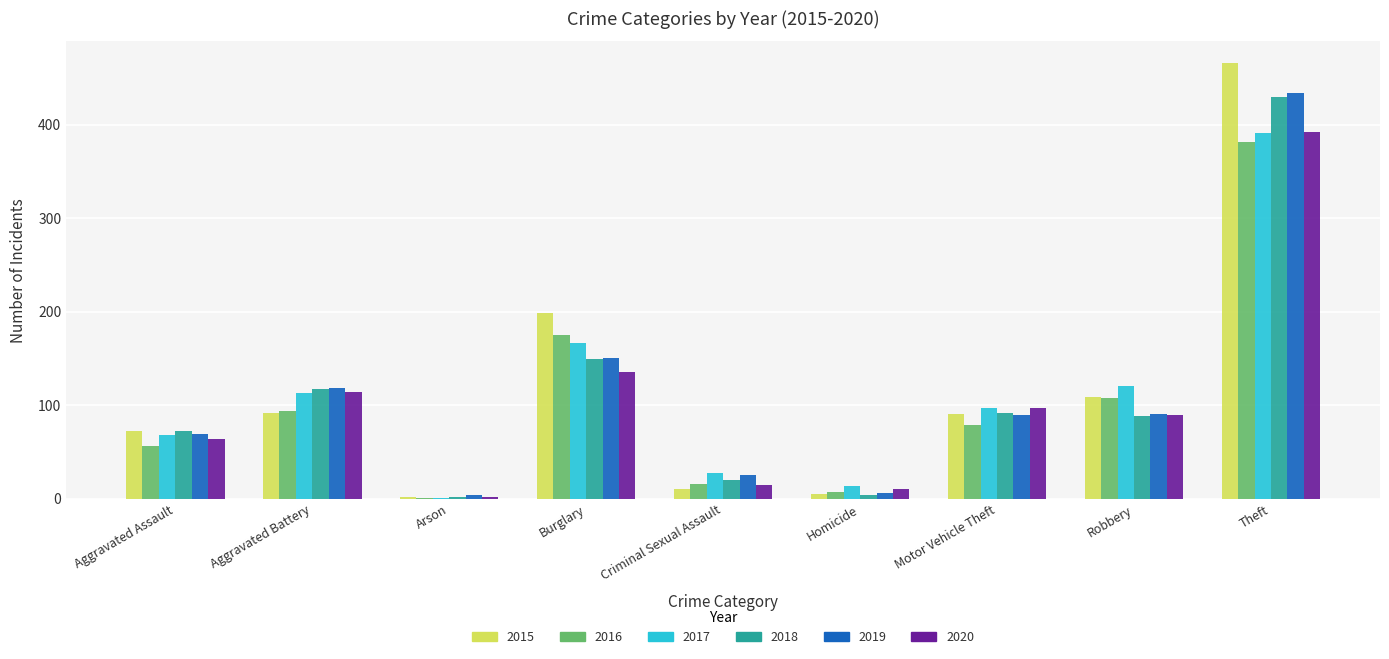

What is the sum of all 2018 values?

976